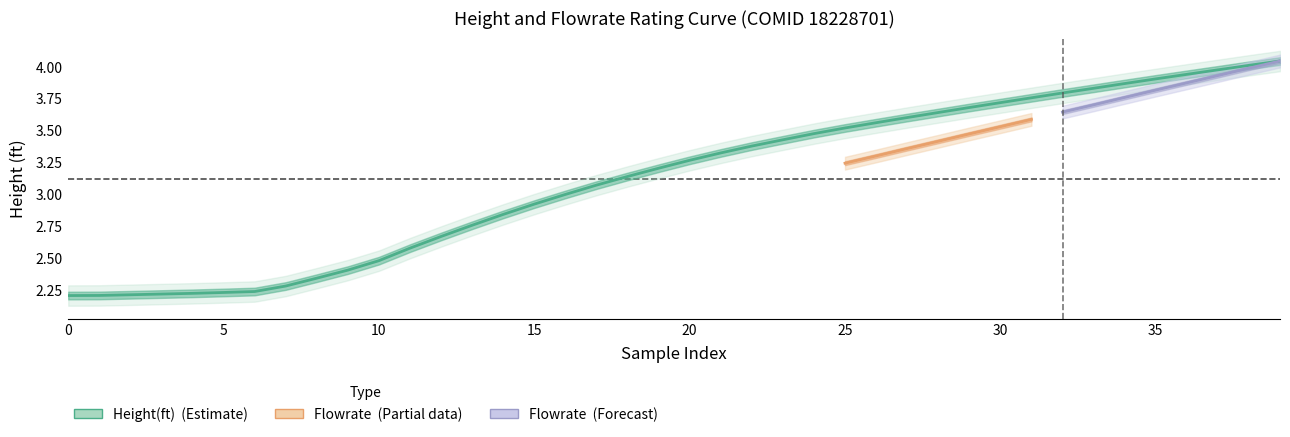

What is the label of the 27th point from the right?

13